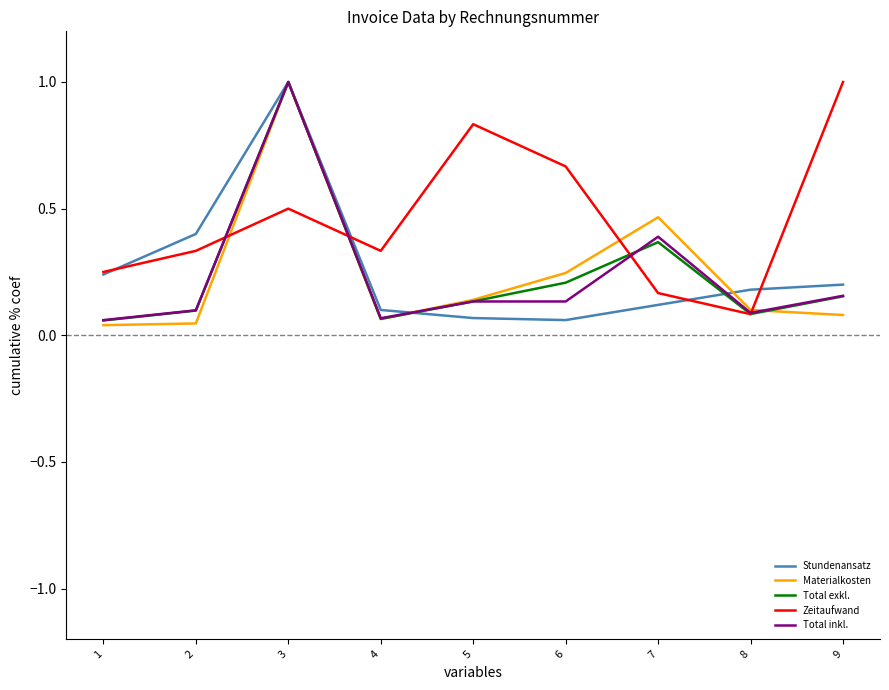

The value of Stundenansatz at 9 is 0.2. True or false?

True